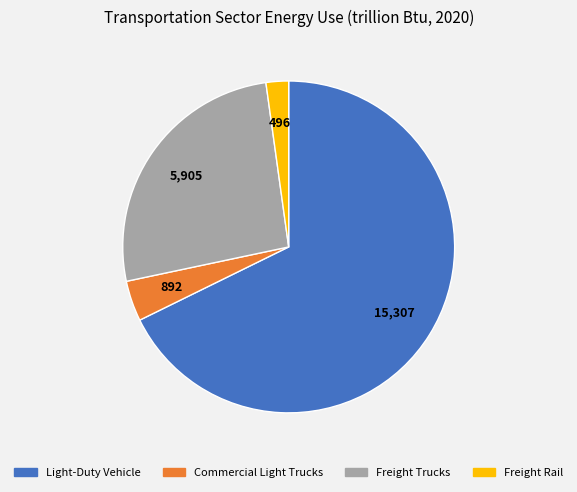

The Commercial Light Trucks slice represents 4% of the pie. True or false?

True